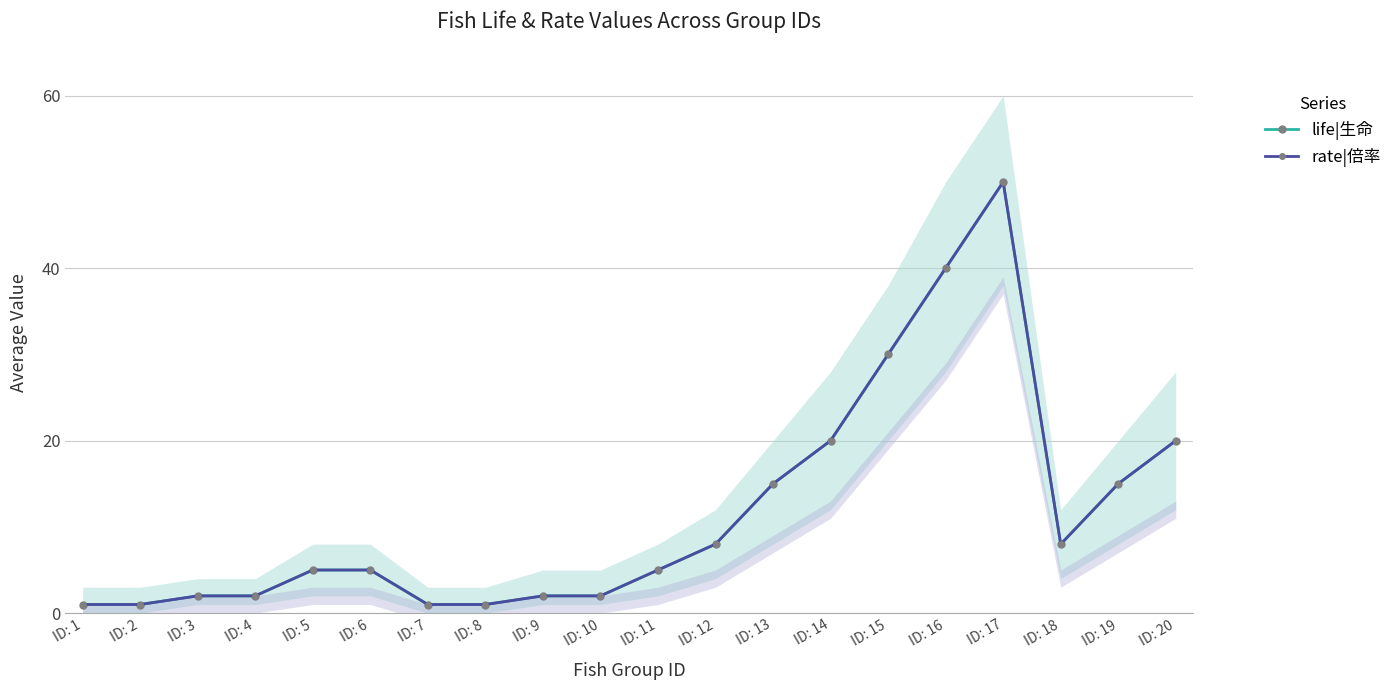

What is the highest value of the rate|倍率 series?

50